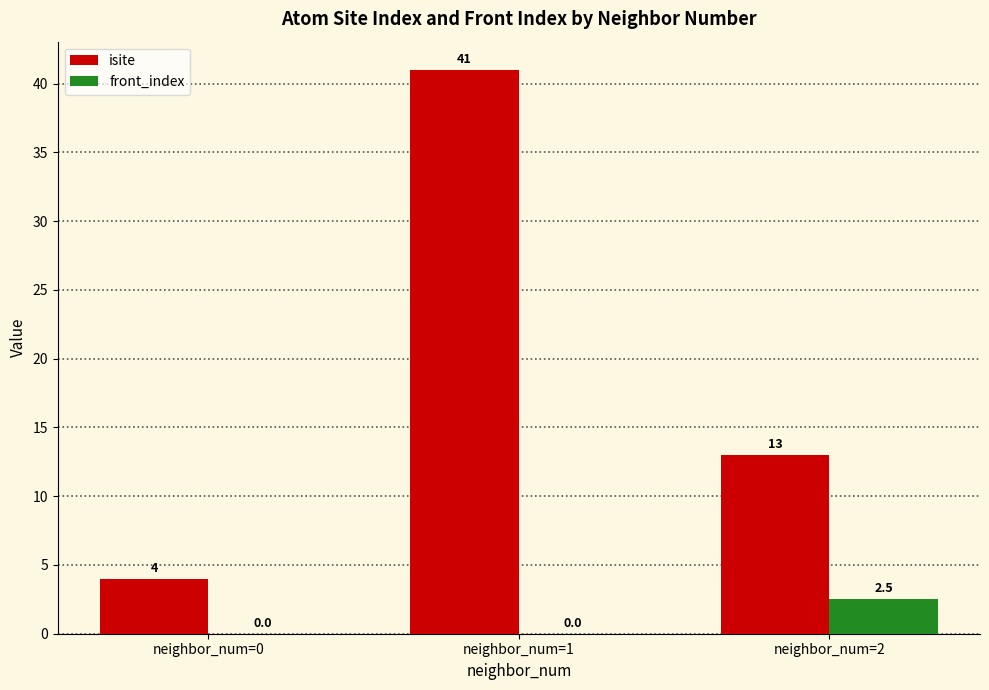

True or false: isite has a value of 13.0 at neighbor_num=2.

True